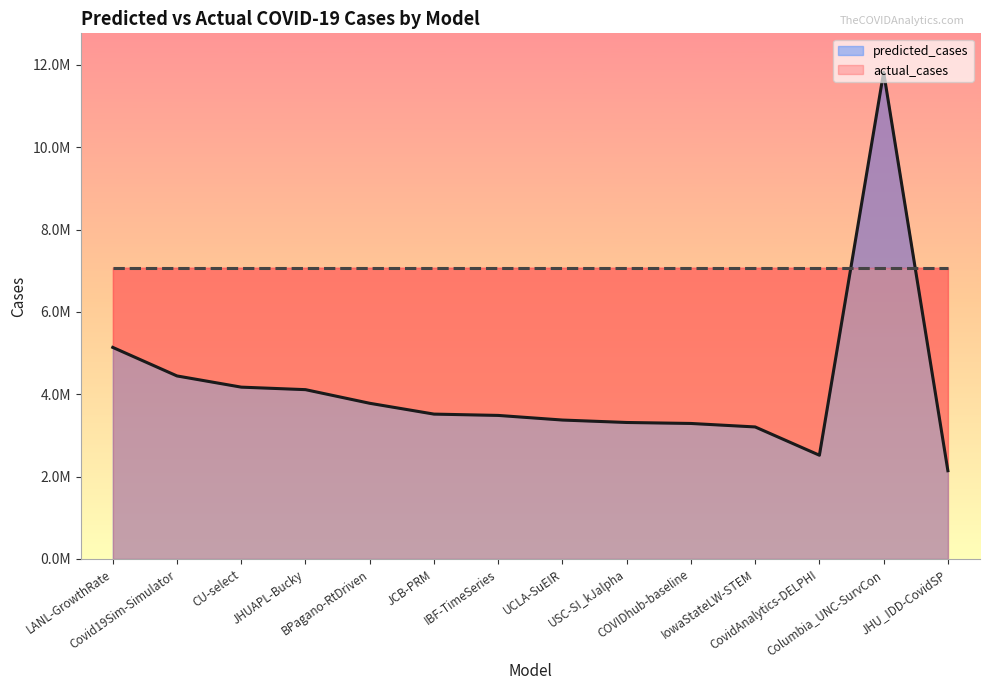

What is the label of the 2nd point from the right?

Columbia_UNC-SurvCon